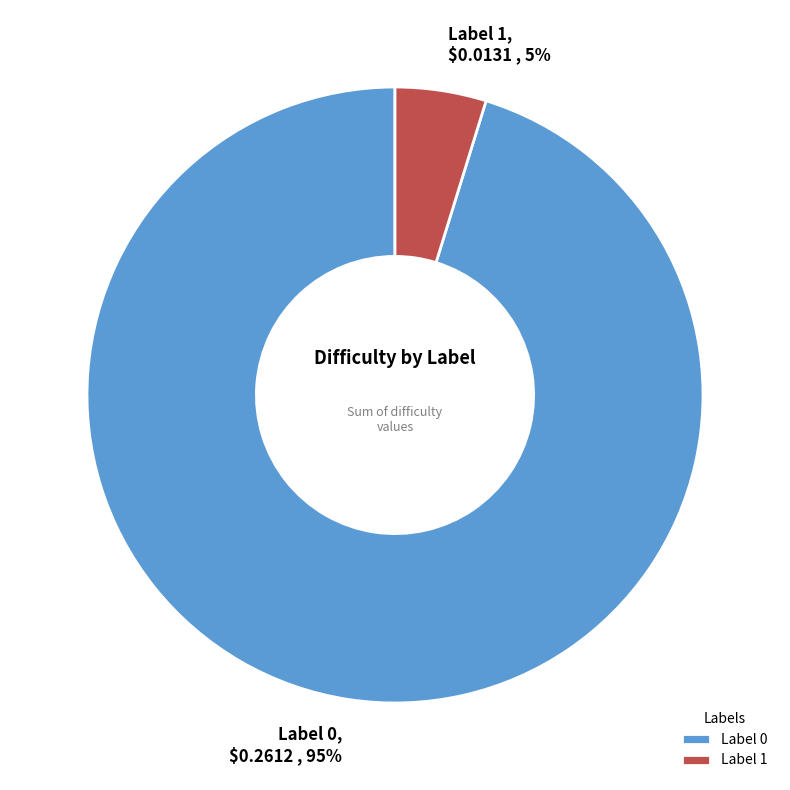

How many segments does this pie chart have?

2